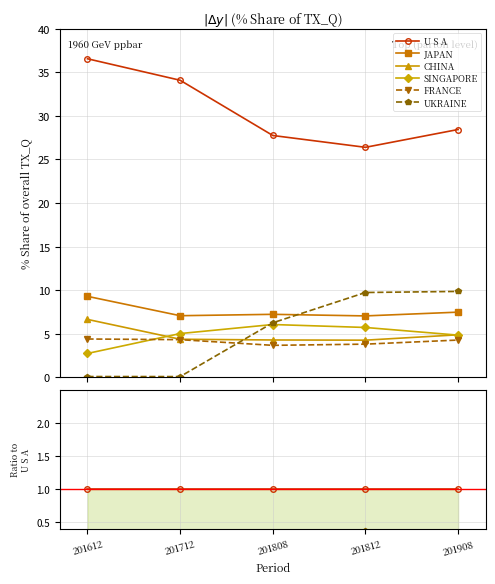

The U S A series shows 1.0 at 201612. True or false?

True